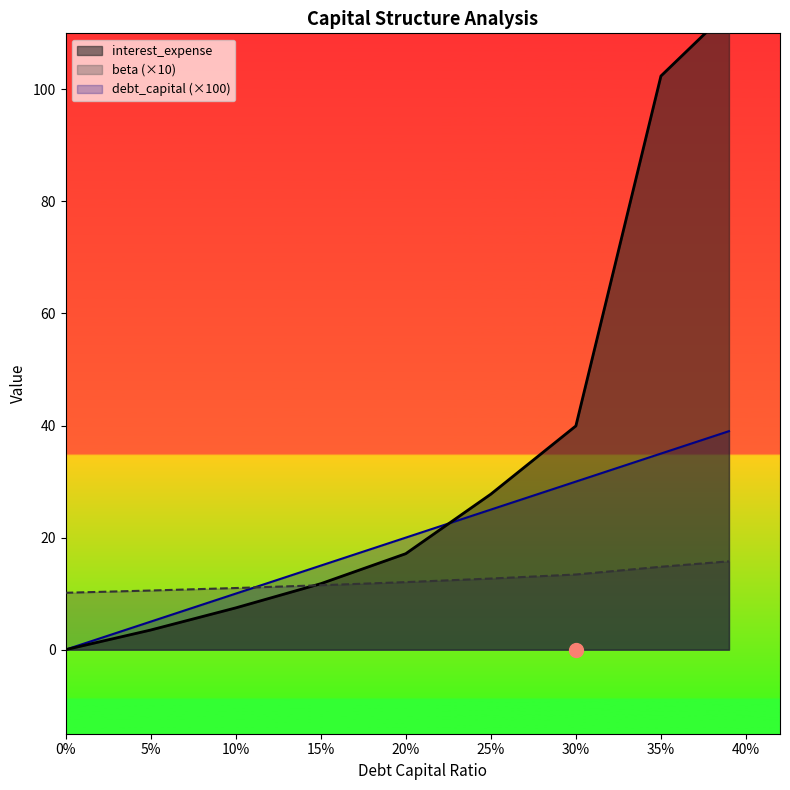

Does the chart display data point markers on the line(s)?

No